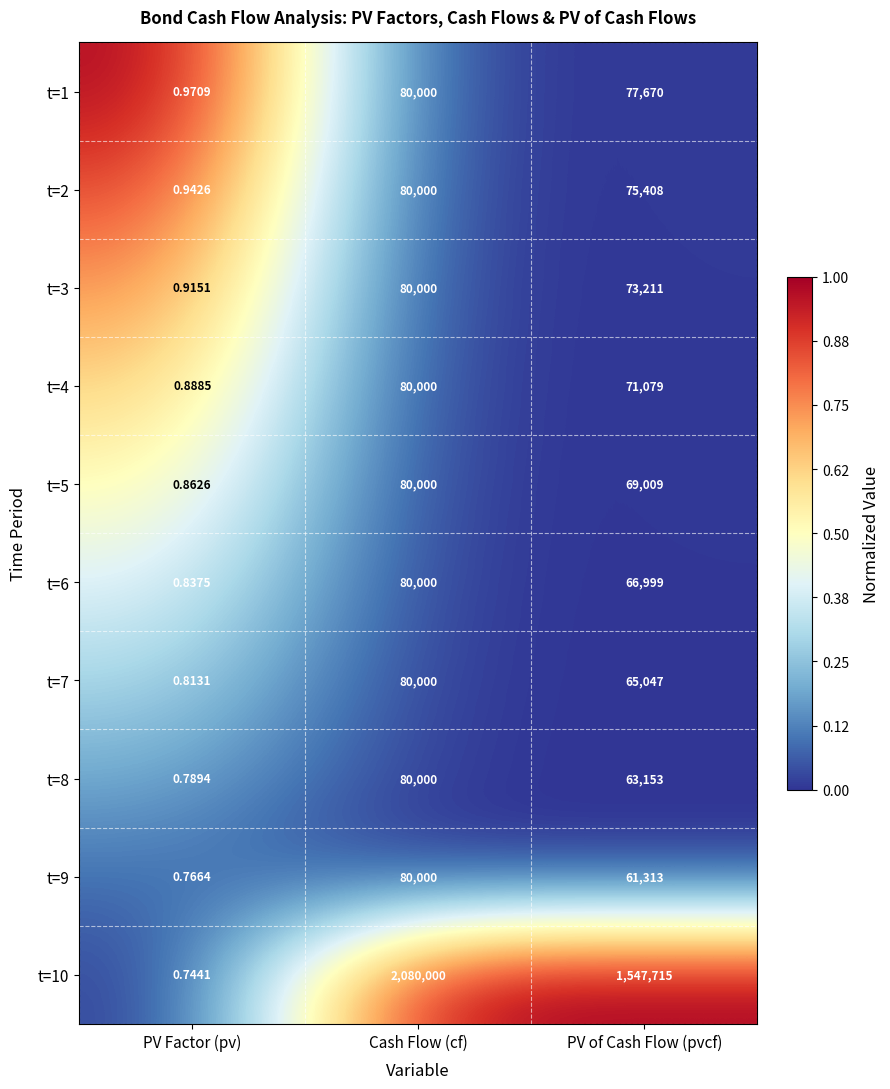

Where is t=3 nearest to the value 40000?

PV of Cash Flow (pvcf)